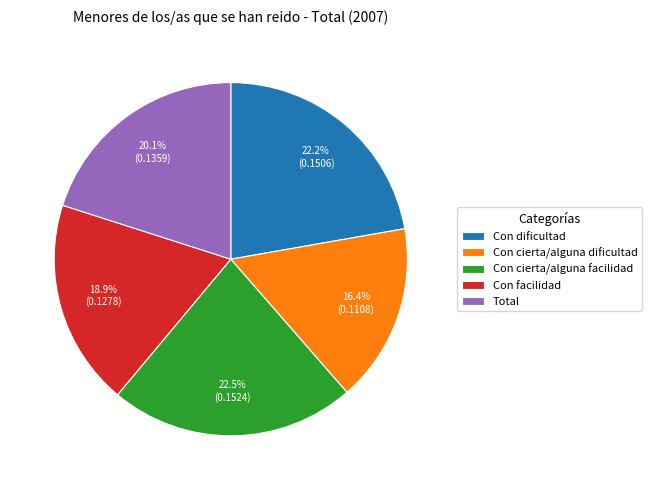

Which has a higher value, Con cierta/alguna dificultad or Con facilidad?

Con facilidad